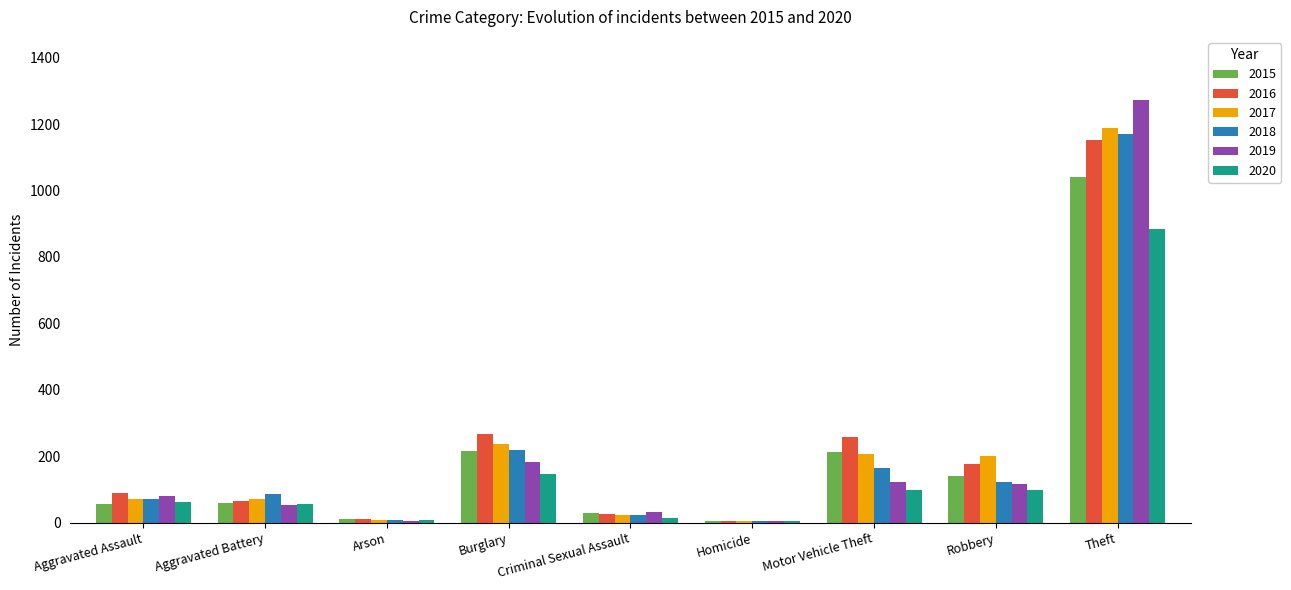

At which category is the sum across all series the highest?

Theft